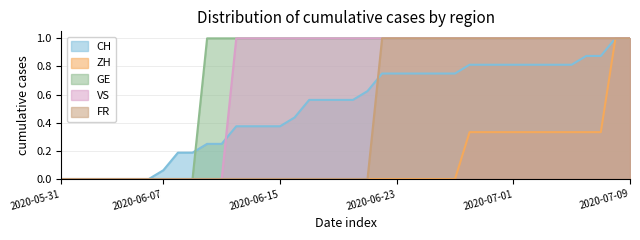

How many positive values does the GE series have?

30